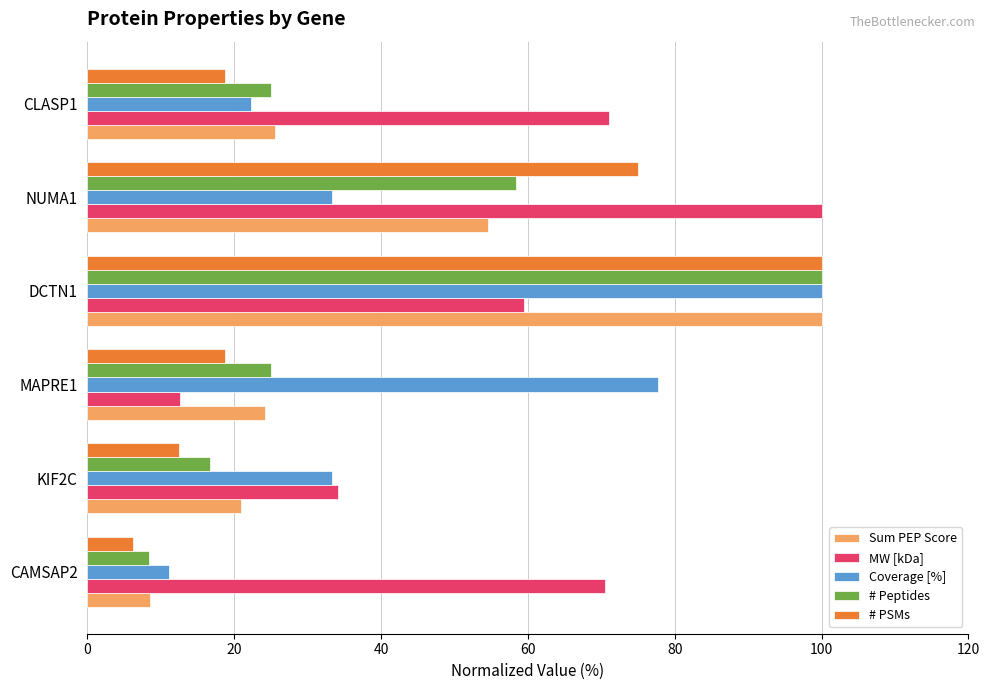

What is the total value across all series at CAMSAP2?

104.8